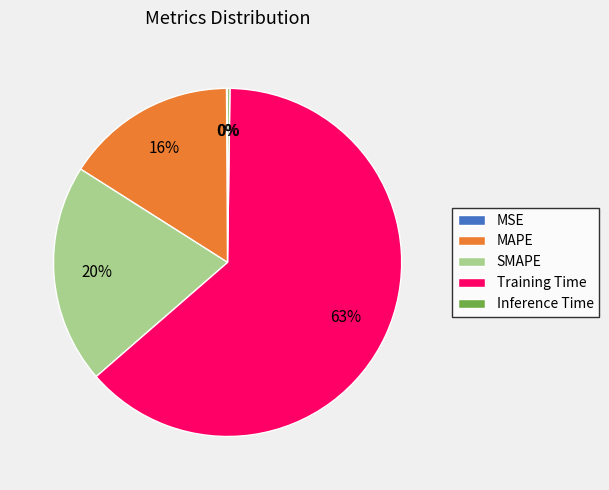

What percentage is the SMAPE slice, to the nearest percent?

20%